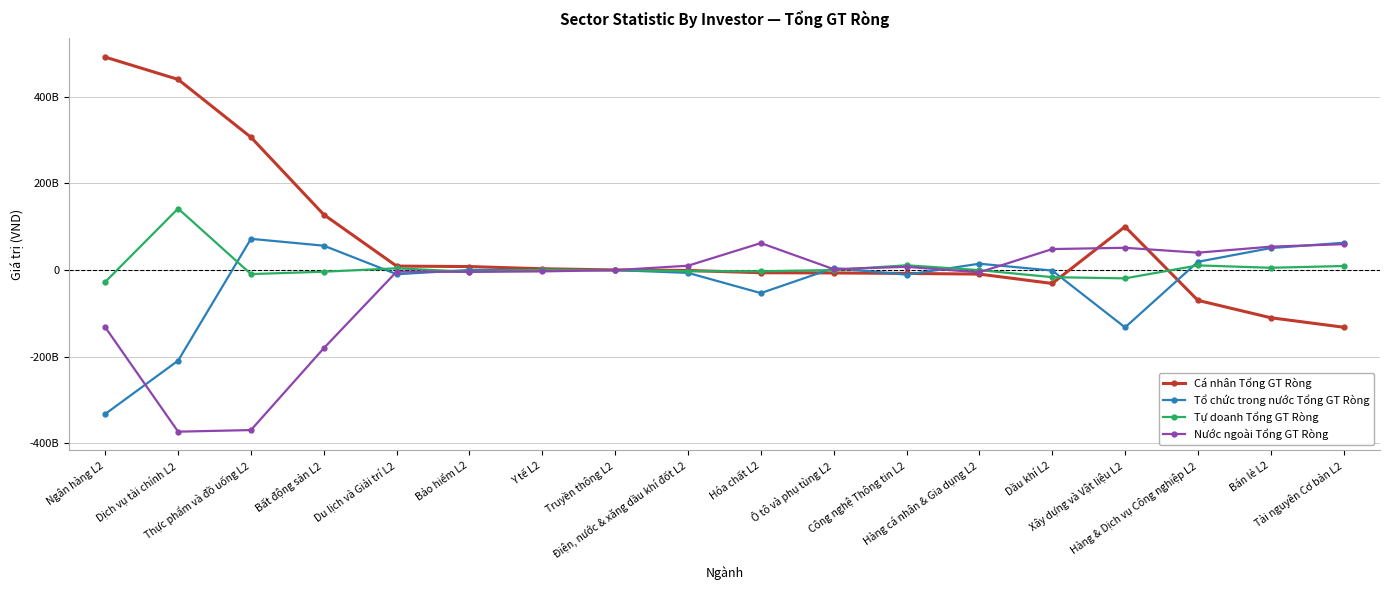

What is the maximum value for Cá nhân Tổng GT Ròng?

491512207299